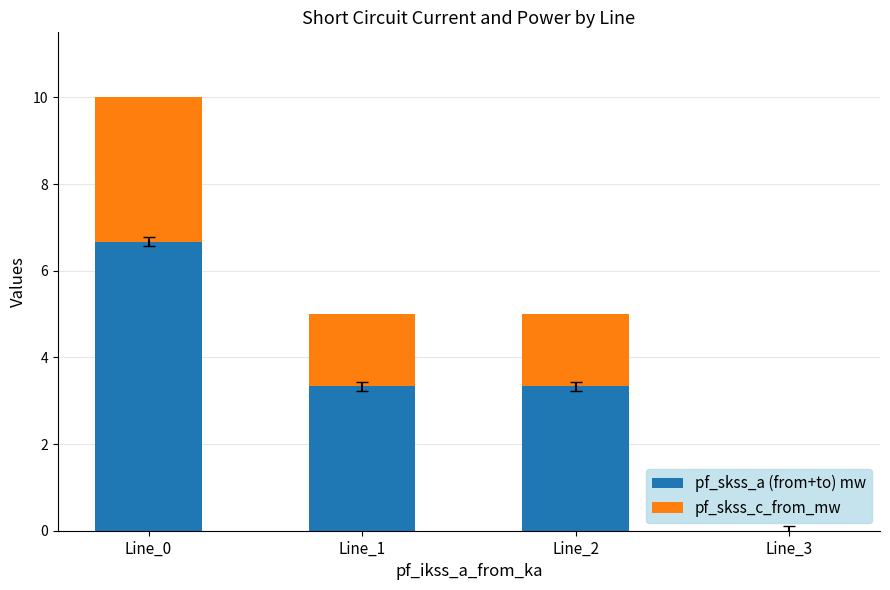

At which category is the sum across all series the highest?

Line_0